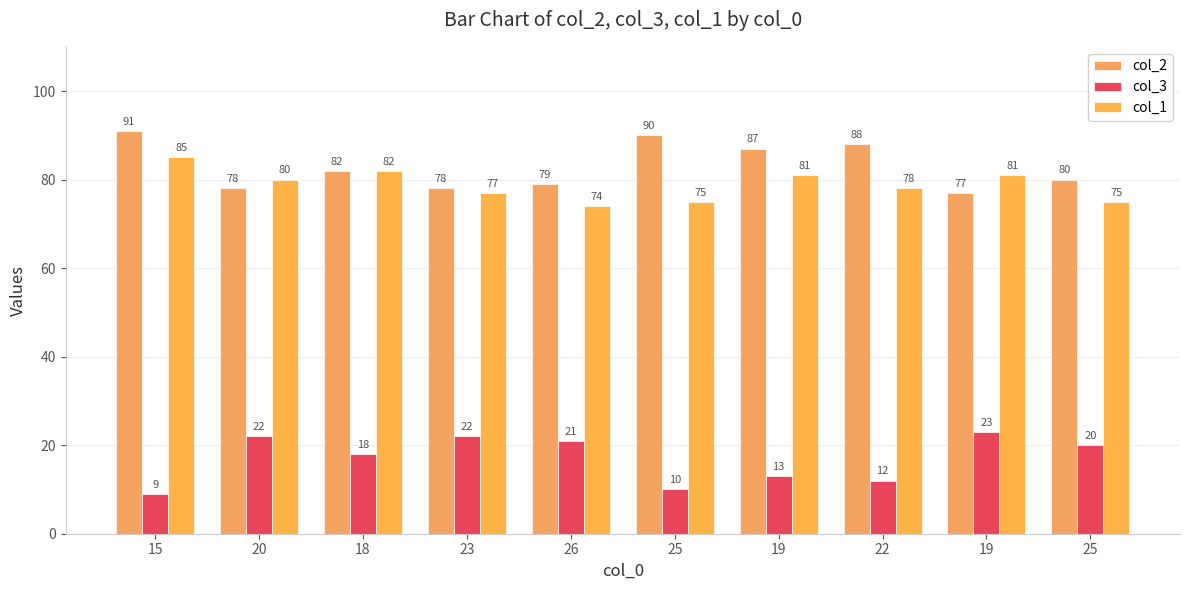

Reading right to left, list all the values displayed in this chart.

col_2: 80	77	88	87	90	79	78	82	78	91
col_3: 20	23	12	13	10	21	22	18	22	9
col_1: 75	81	78	81	75	74	77	82	80	85